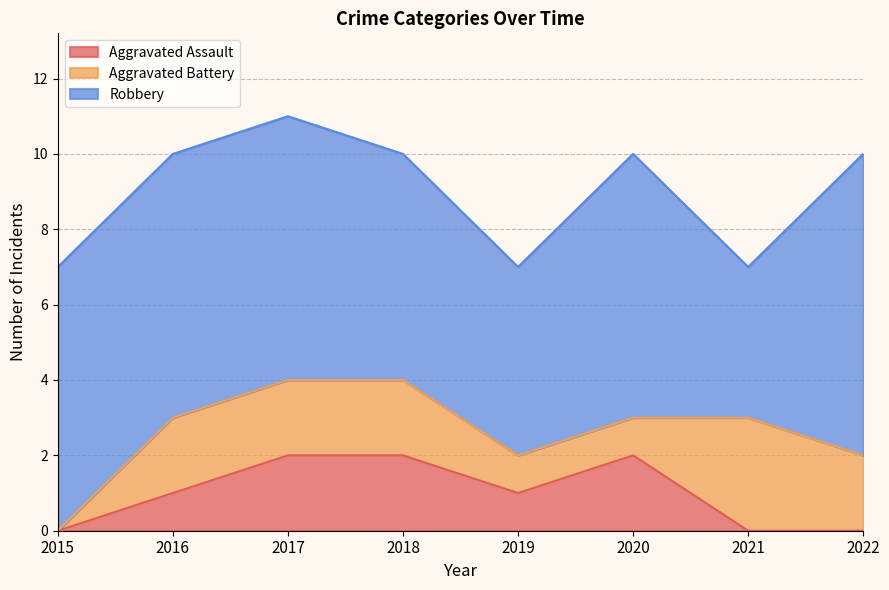

Which has a higher value, 2021 or 2015?

2021